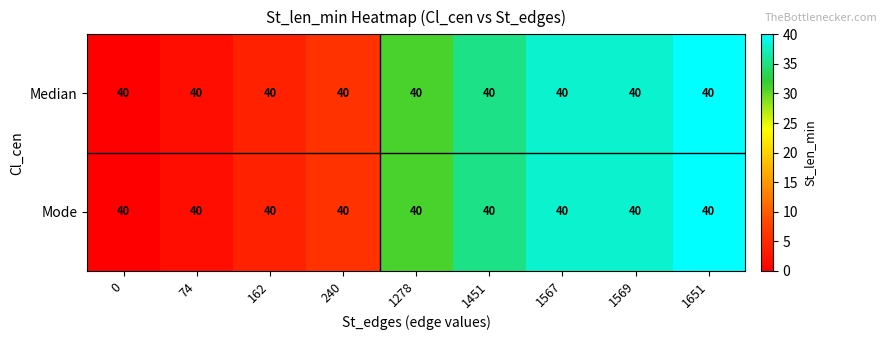

What is the total value across all series at 1278?

62.0